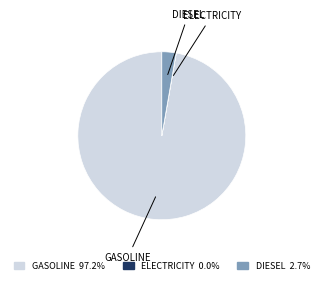

Is there any slice that represents more than half of the pie?

Yes